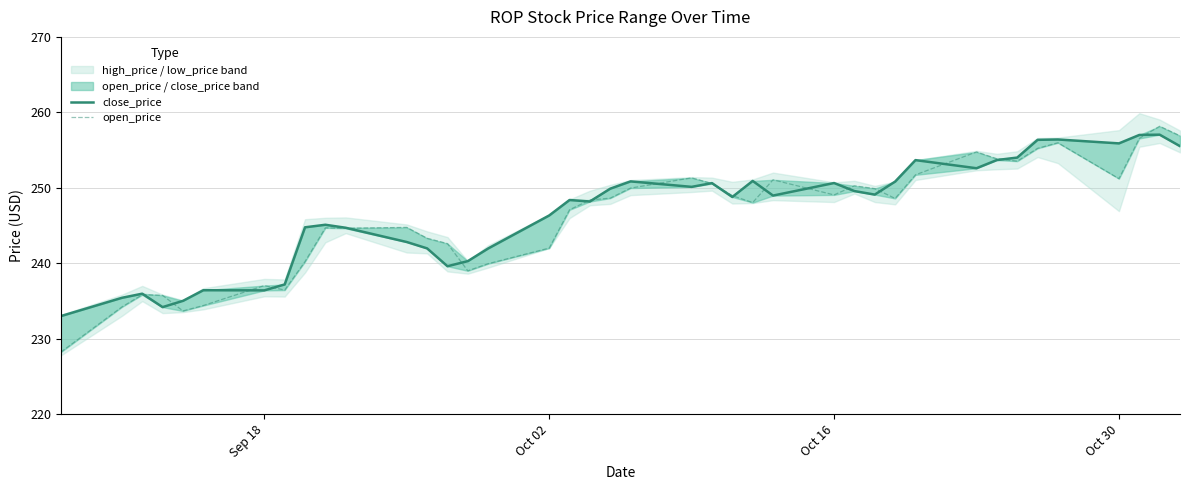

How many values in the close_price series exceed 248?

23